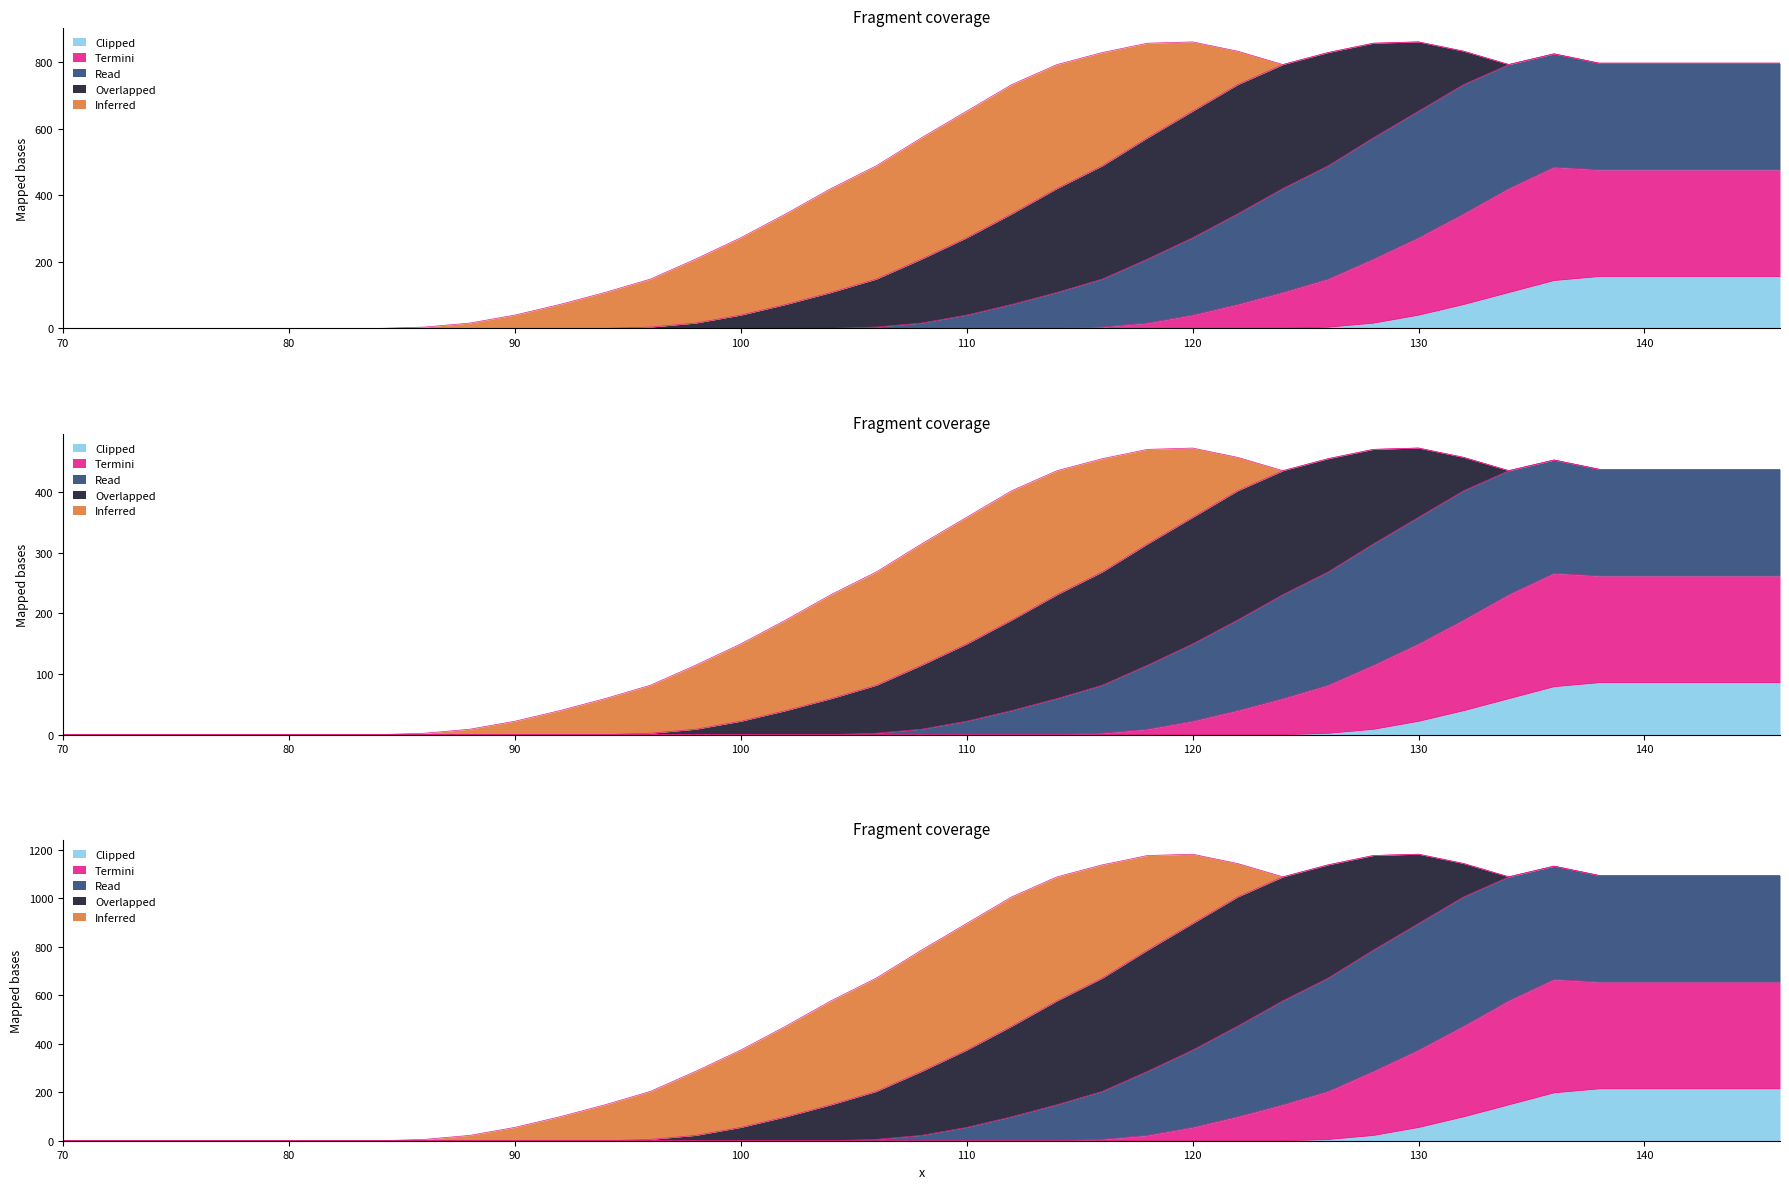

True or false: 7号 and 9号 intersect in this chart.

False